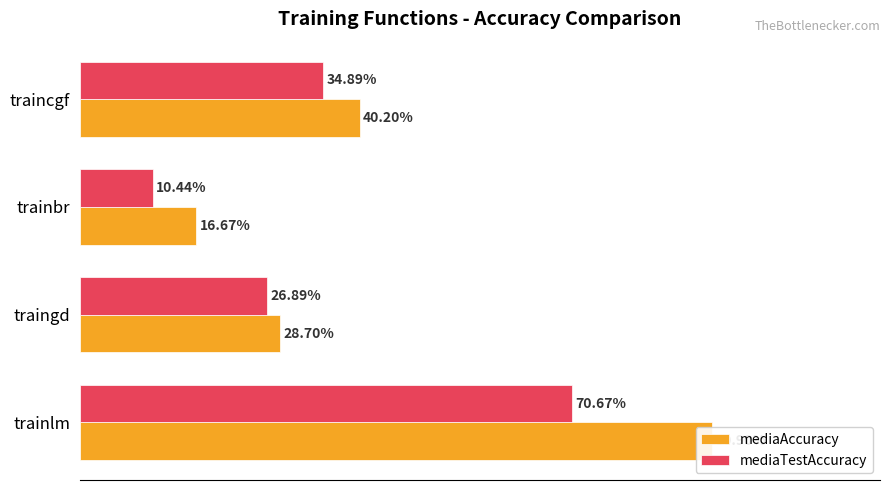

How many values in the mediaTestAccuracy series are below 34?

2